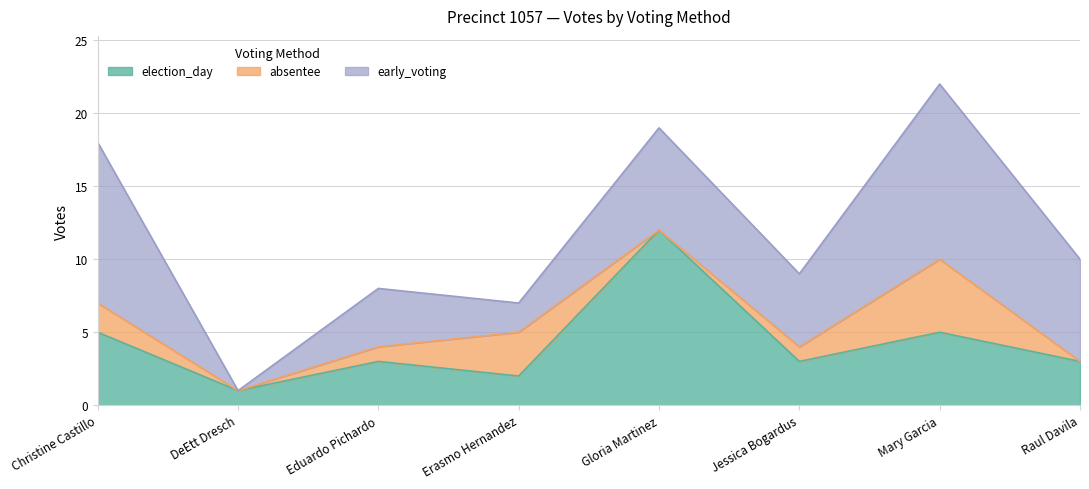

List the series in order of their overall mean, highest first.

early_voting, election_day, absentee